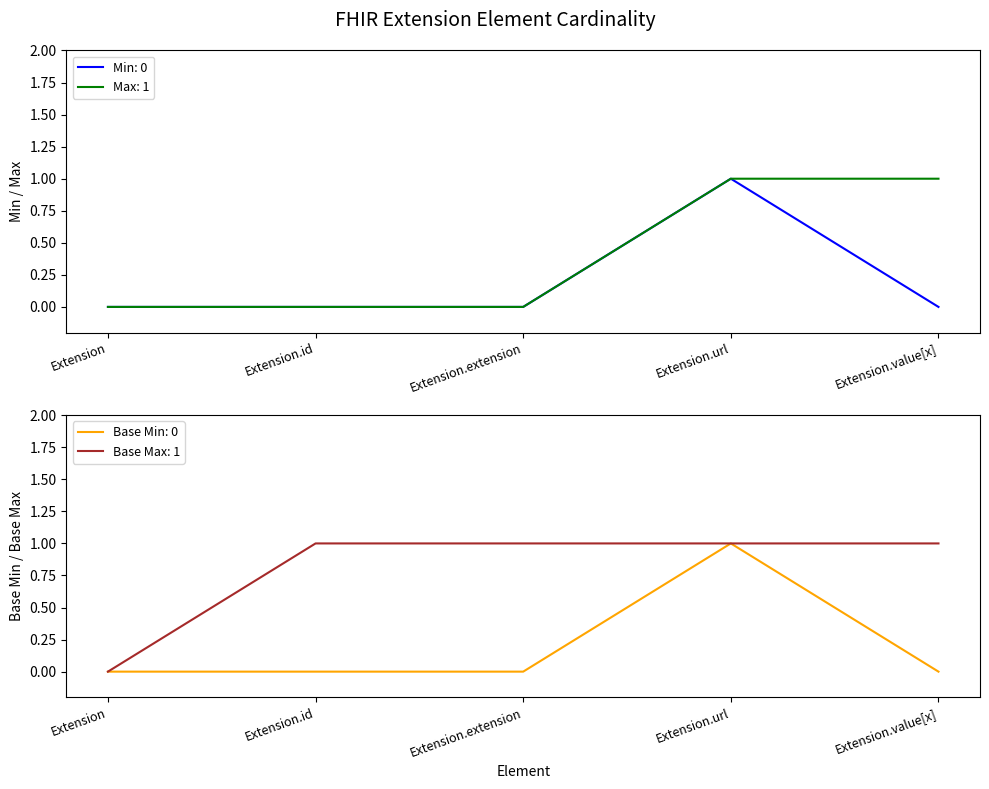

Is the value of Base Max at Extension greater than the value of Min at Extension?

No